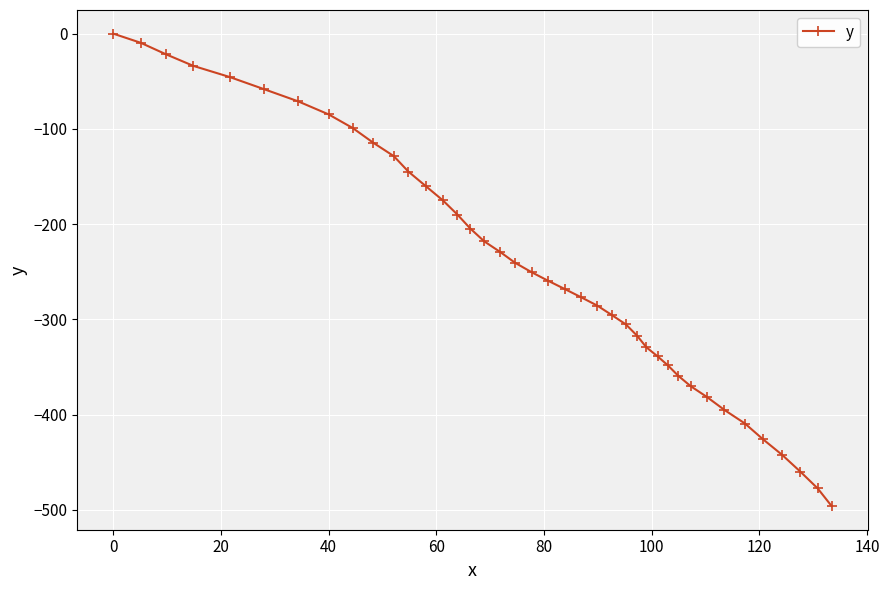

What is the value of the 17th point from the left?

-218.1